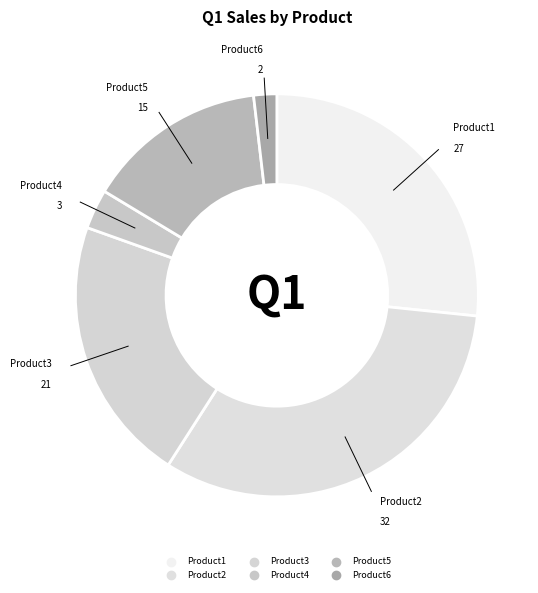

To the nearest percent, what is the combined percentage of Product1 and Product6?

28%